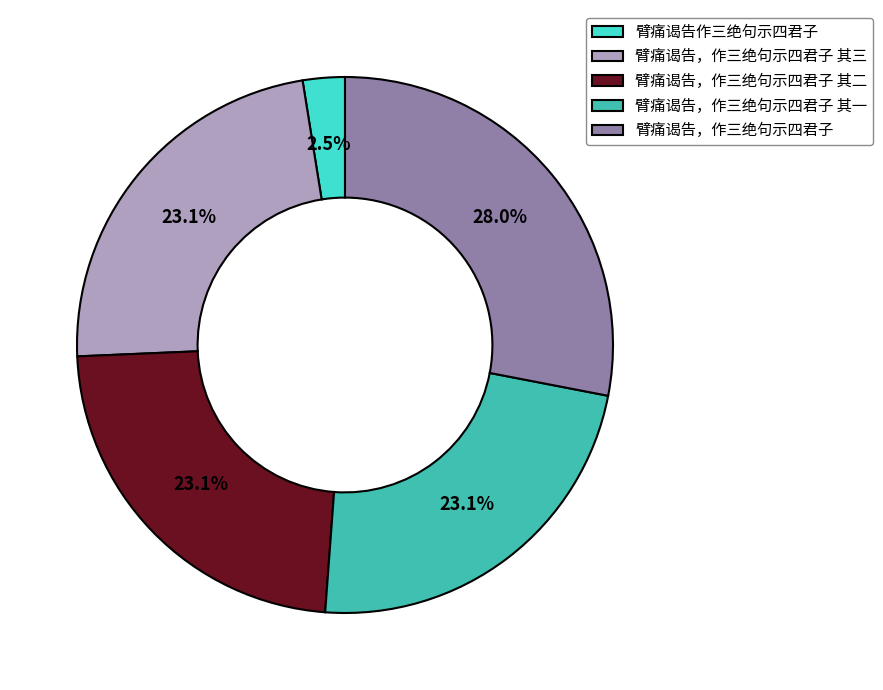

To the nearest percent, what percentage of the pie is 臂痛谒告，作三绝句示四君子?

28%